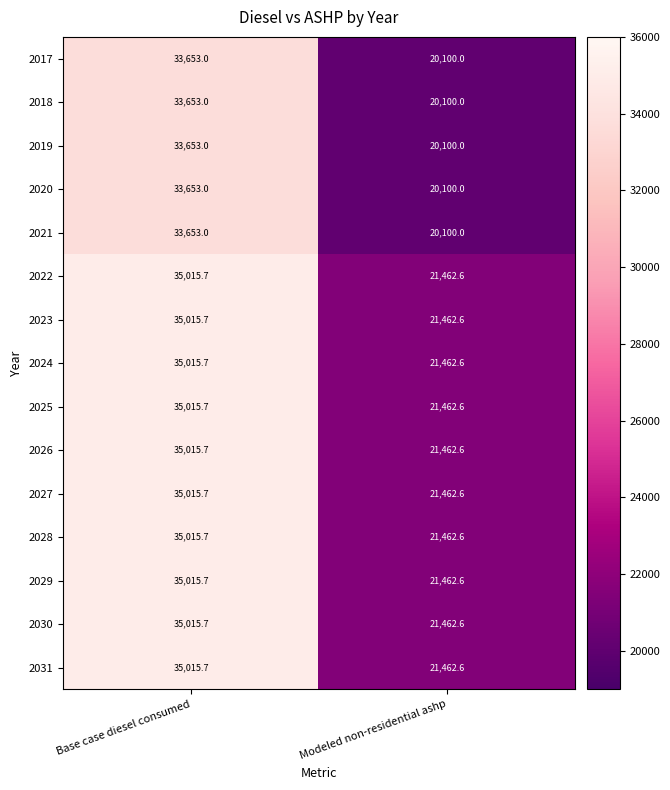

What is the difference between the highest and lowest values at Modeled non-residential ashp?

1362.6